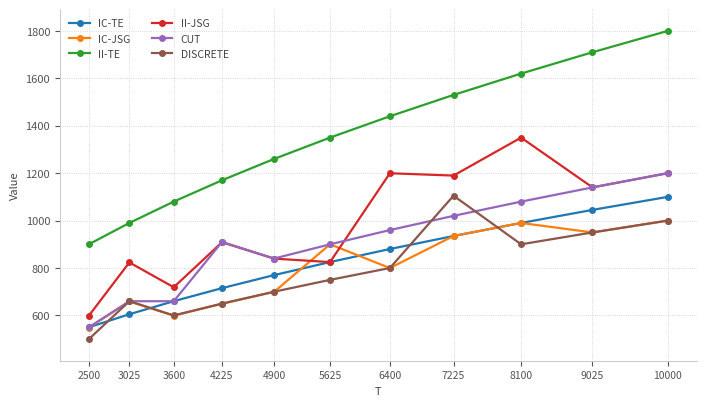

Does the chart display data point markers on the line(s)?

Yes